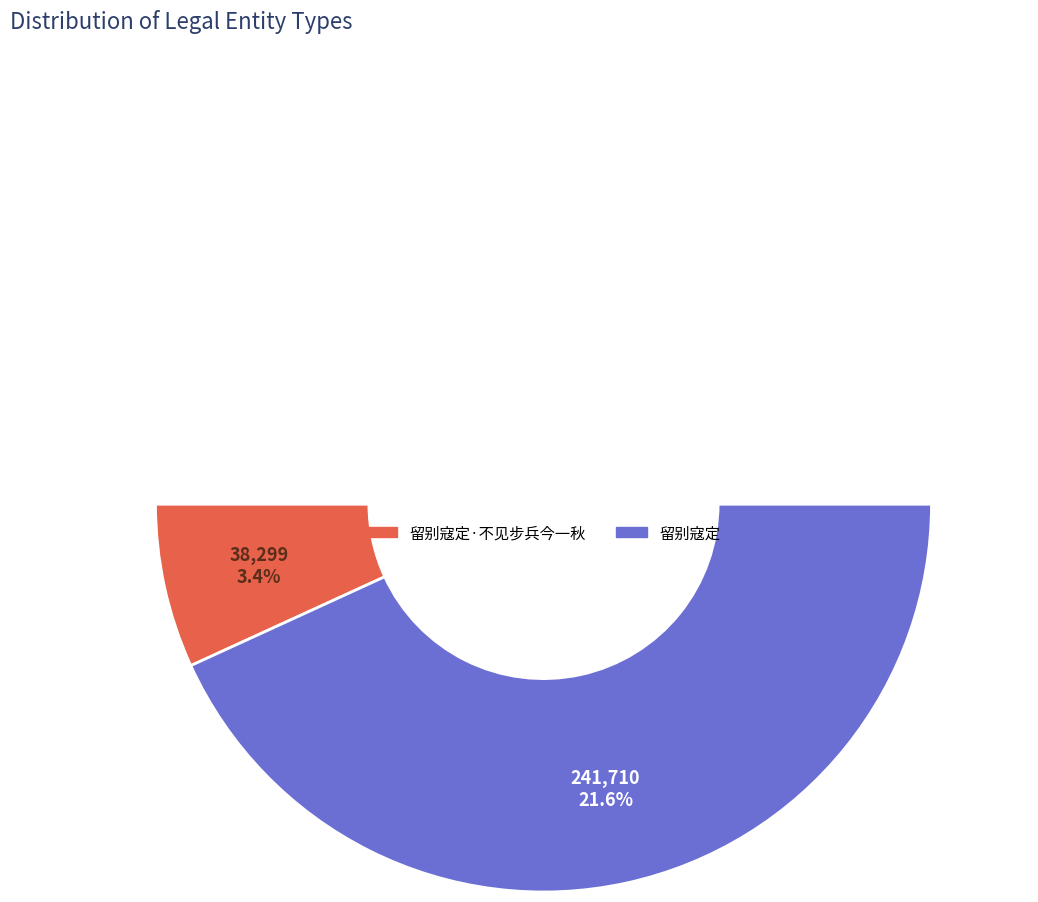

How many segments does this pie chart have?

2